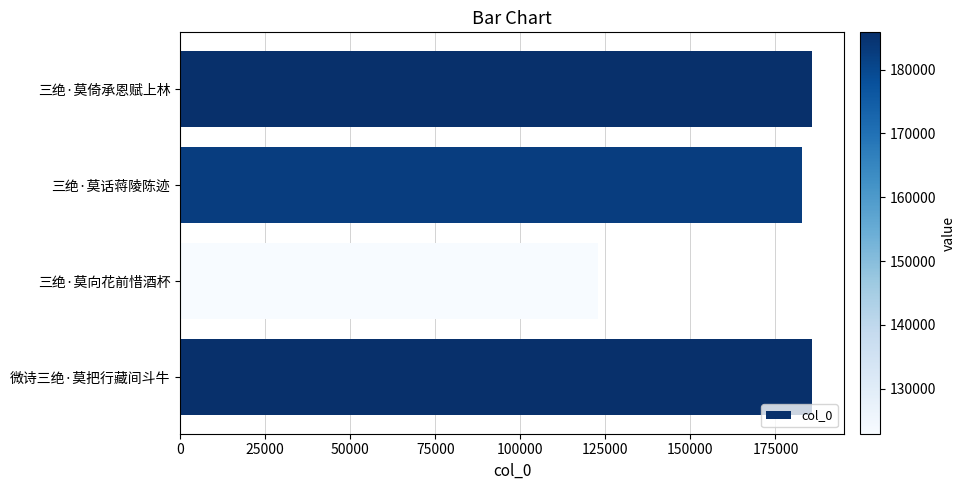

What is the label of the 3rd bar from the top?

三绝·莫向花前惜酒杯